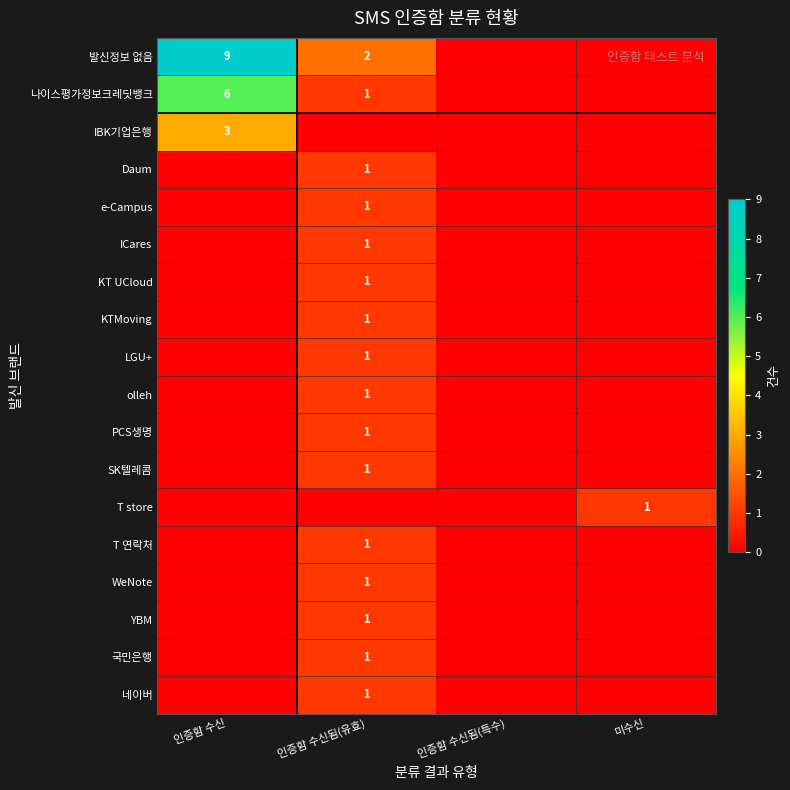

What is the total value across all series at 인증함 수신됨(유효)?

17